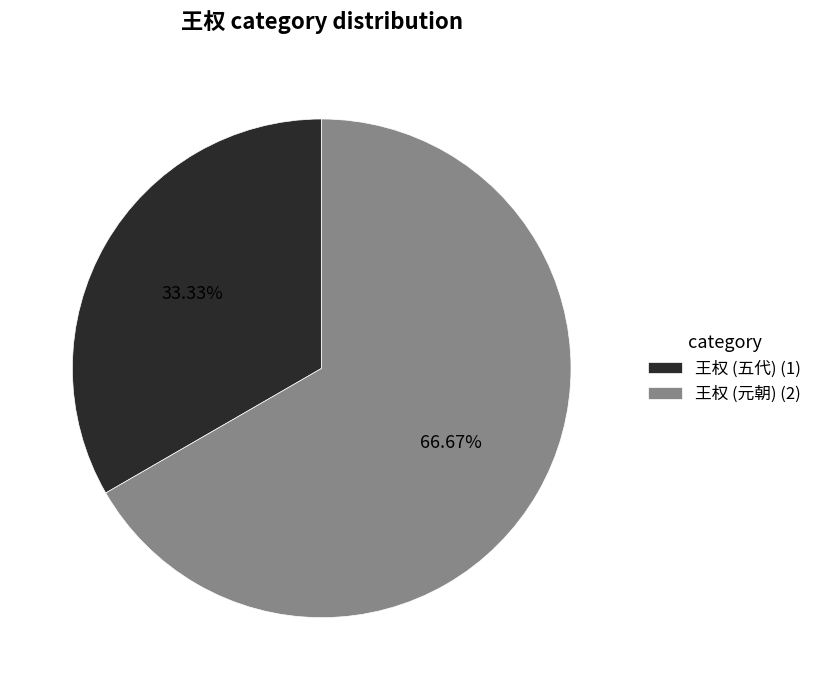

Which has a higher value, 王权 (五代) (1) or 王权 (元朝) (2)?

王权 (元朝) (2)